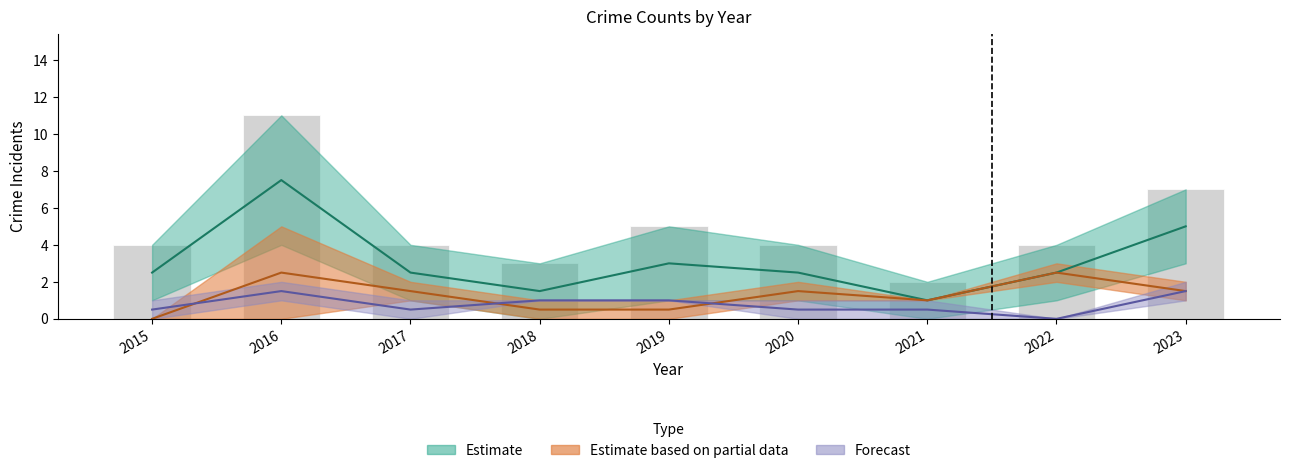

What is the average value of the Total series?

5